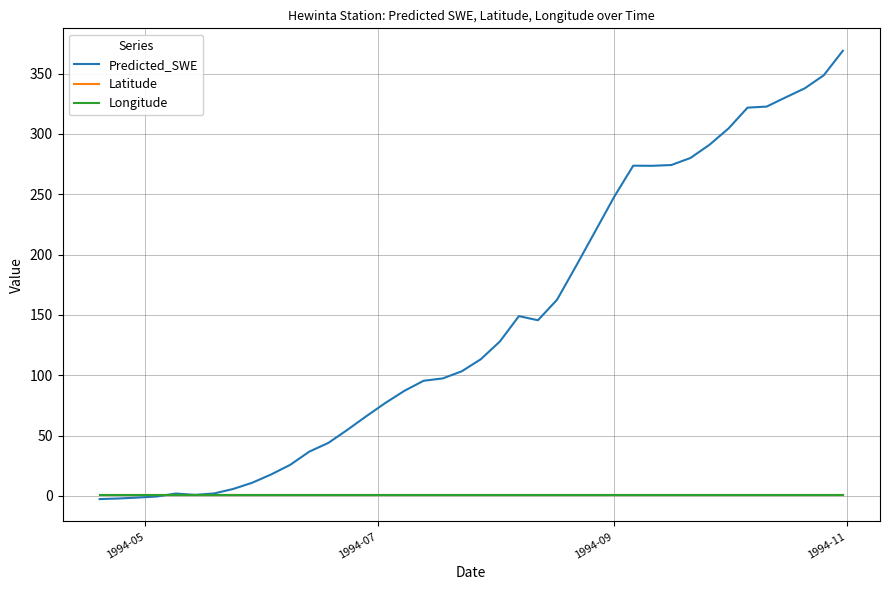

What is the highest value of the Predicted_SWE series?

369.0